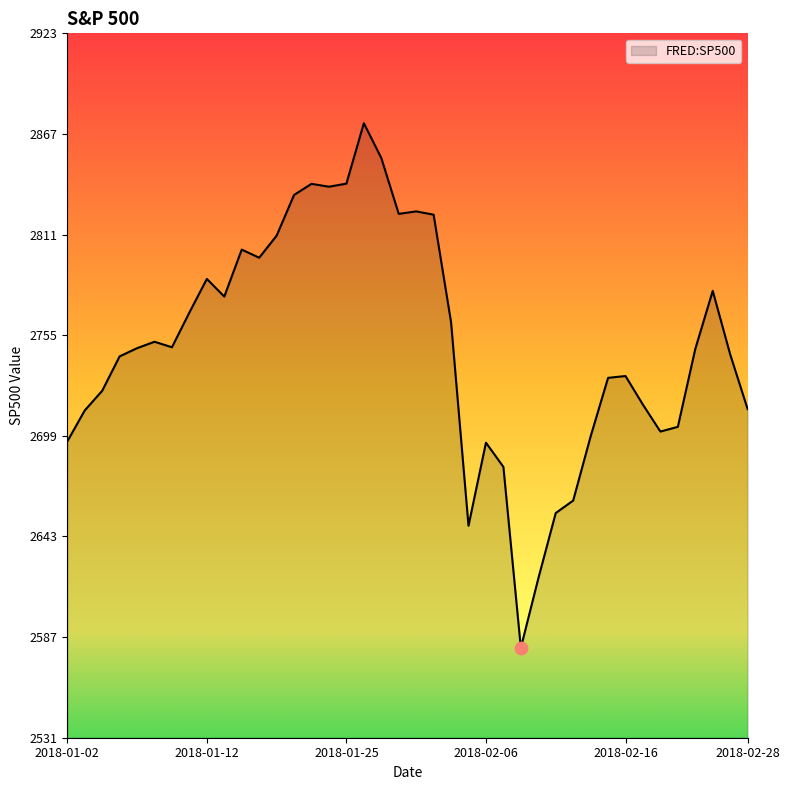

What is the difference between the maximum and minimum values?

291.9